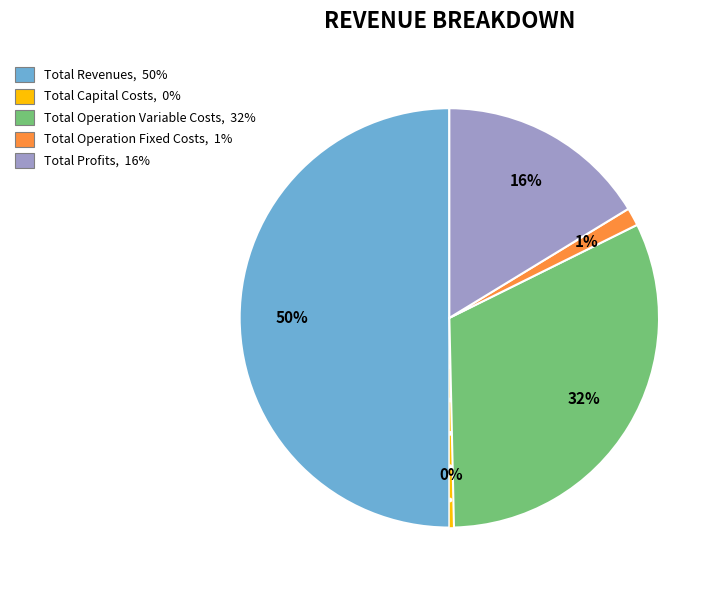

Between Total Profits and Total Operation Variable Costs, which is larger?

Total Operation Variable Costs